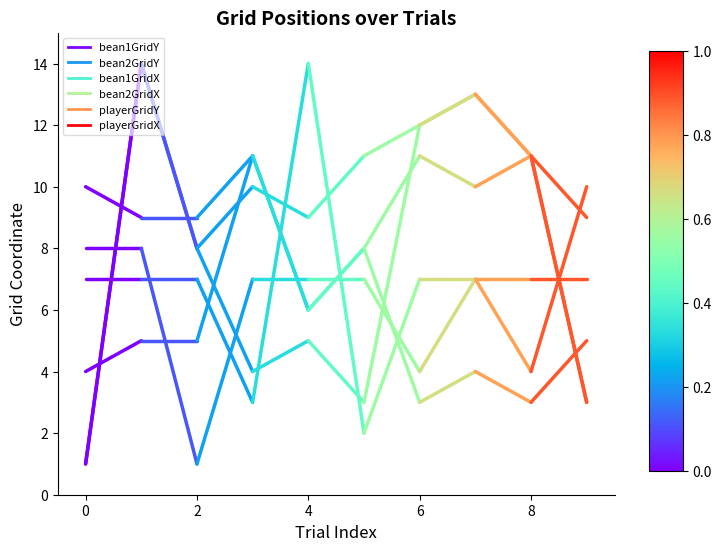

Which series has the largest total across all categories?

bean2GridX